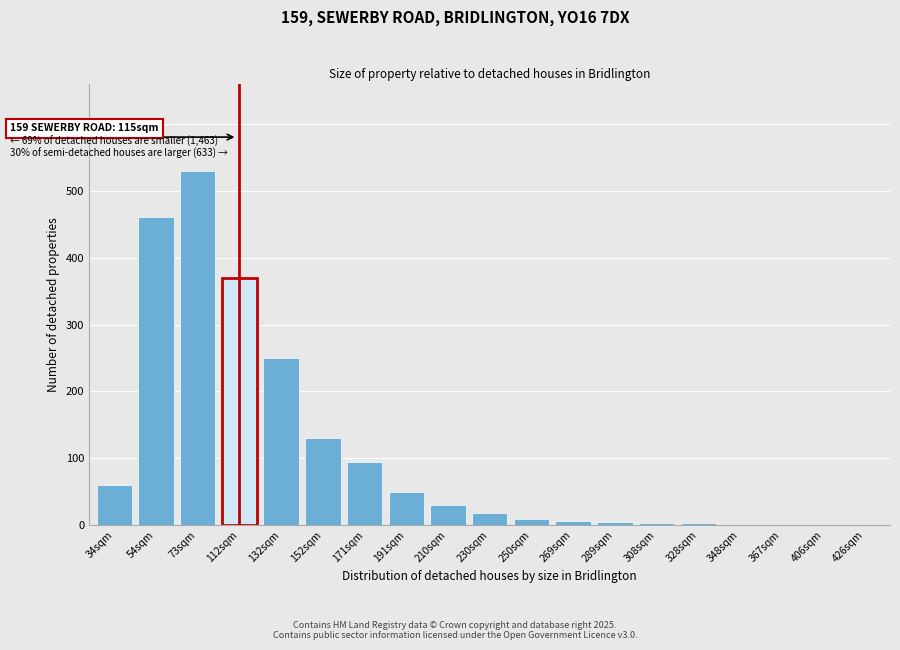

What is the change in value from 34sqm to 132sqm?

+190